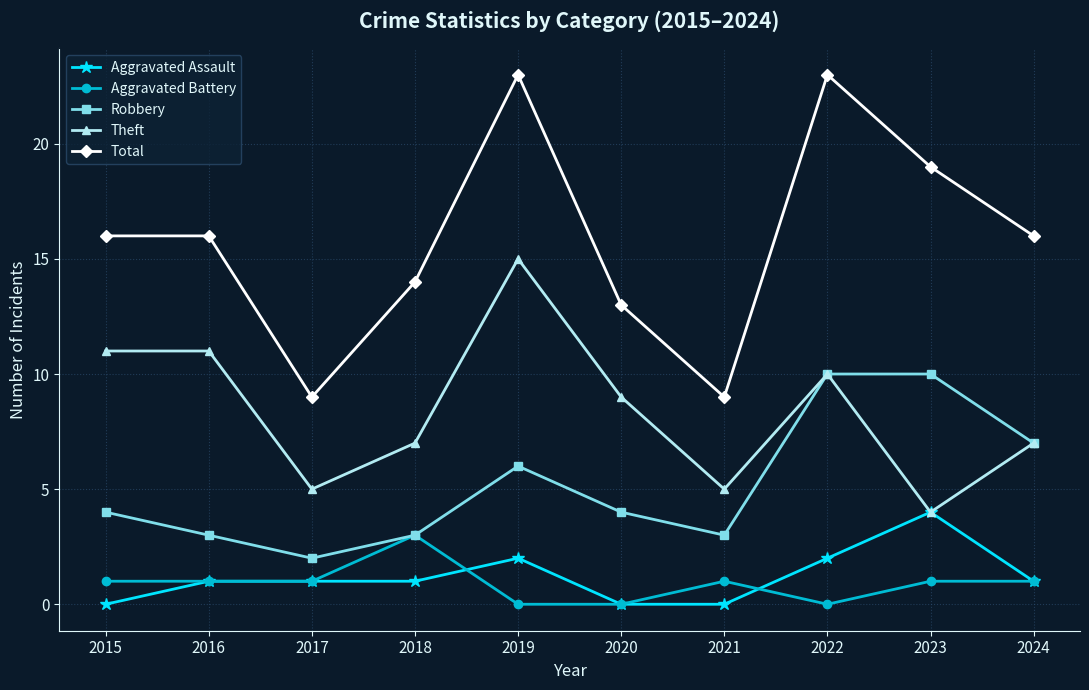

Is this an area chart (filled region under the line)?

No